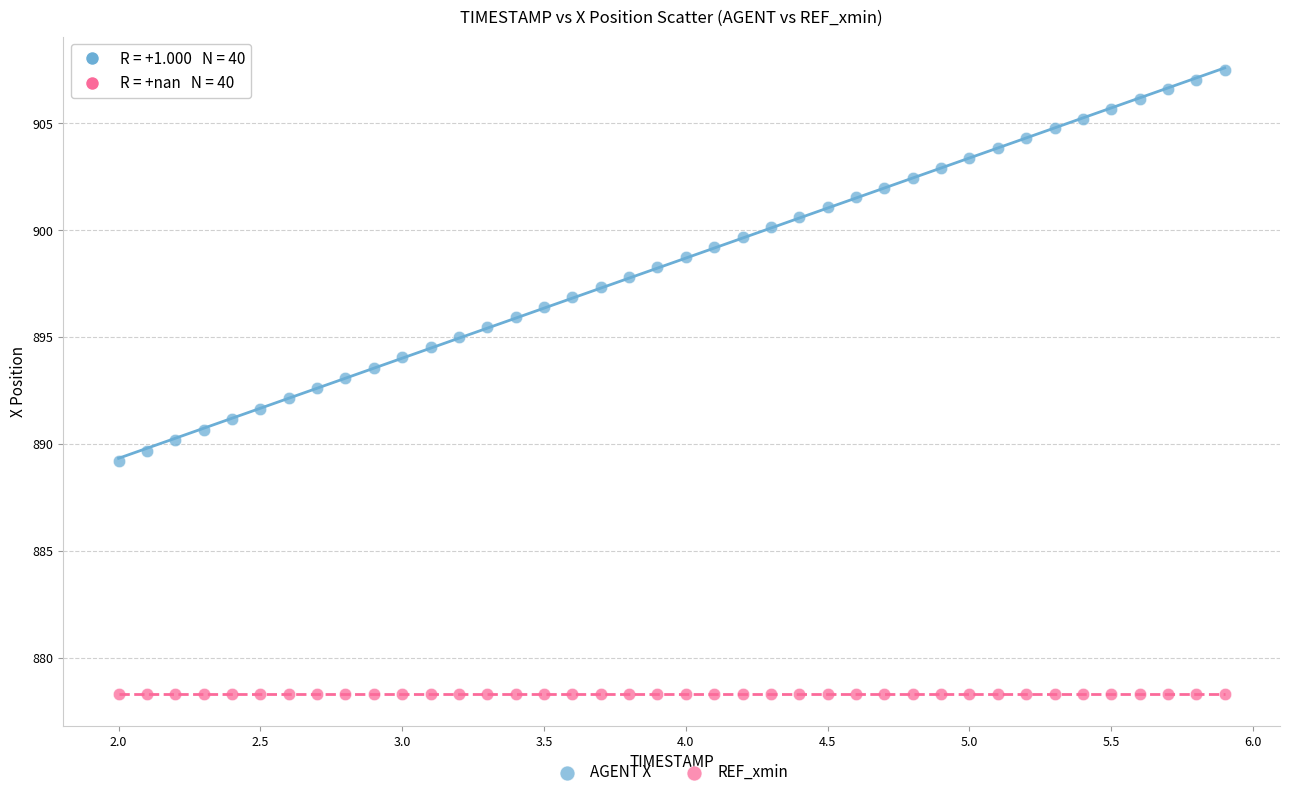

Which series contains the lowest Y value?

REF_xmin